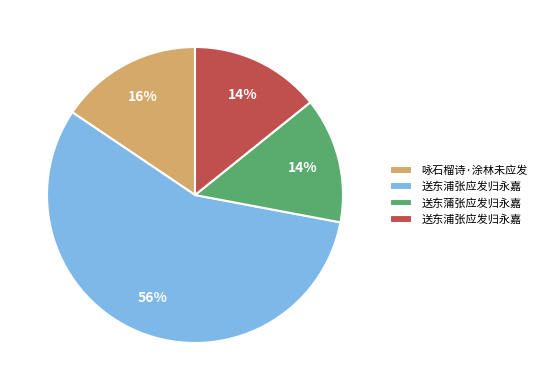

To the nearest percent, what is the average slice percentage?

25%